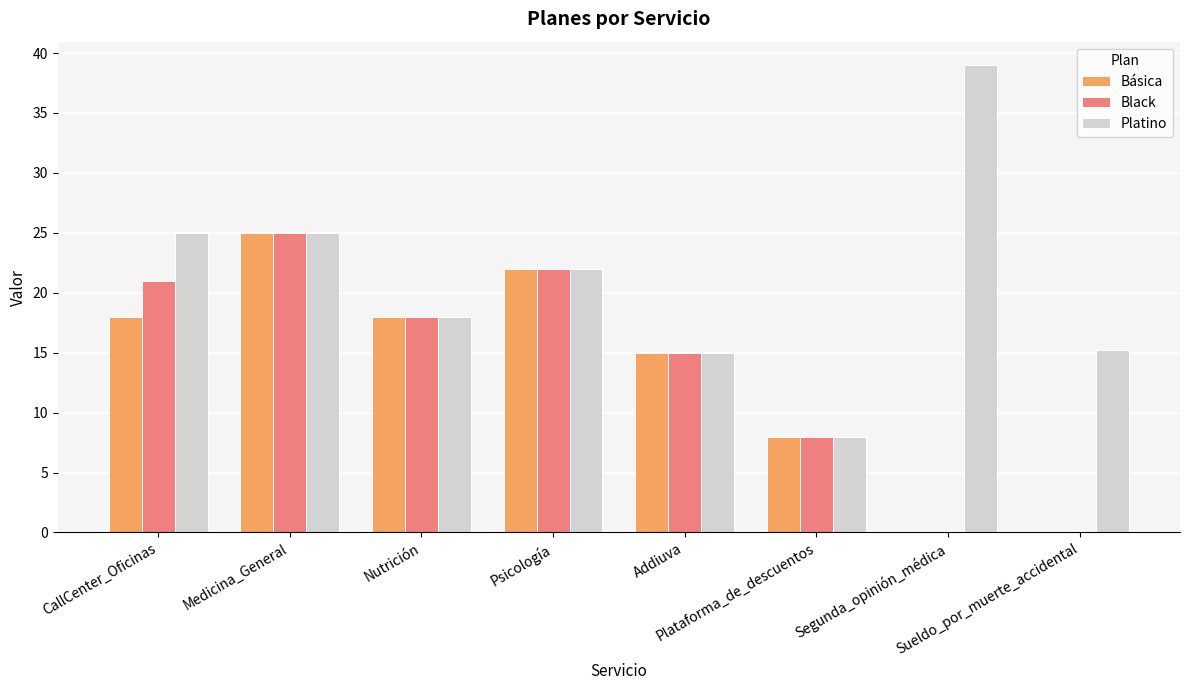

At which label is Básica closest to 12?

Addiuva